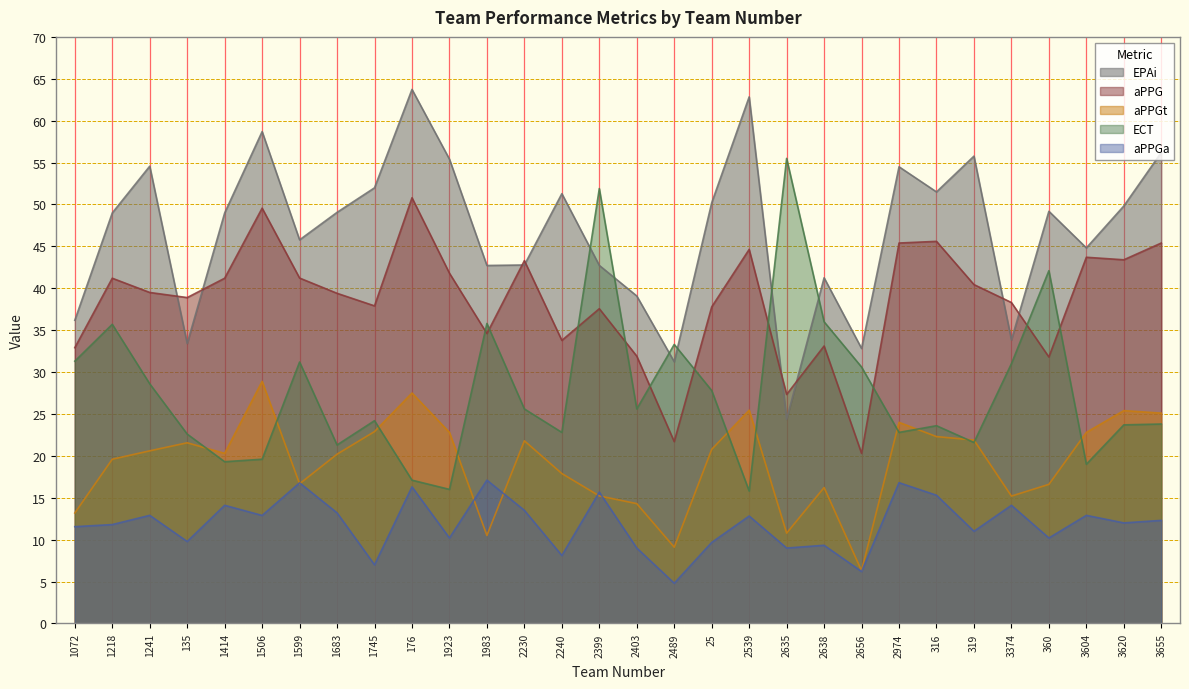

The aPPGa series shows 9.0 at 2403. True or false?

True